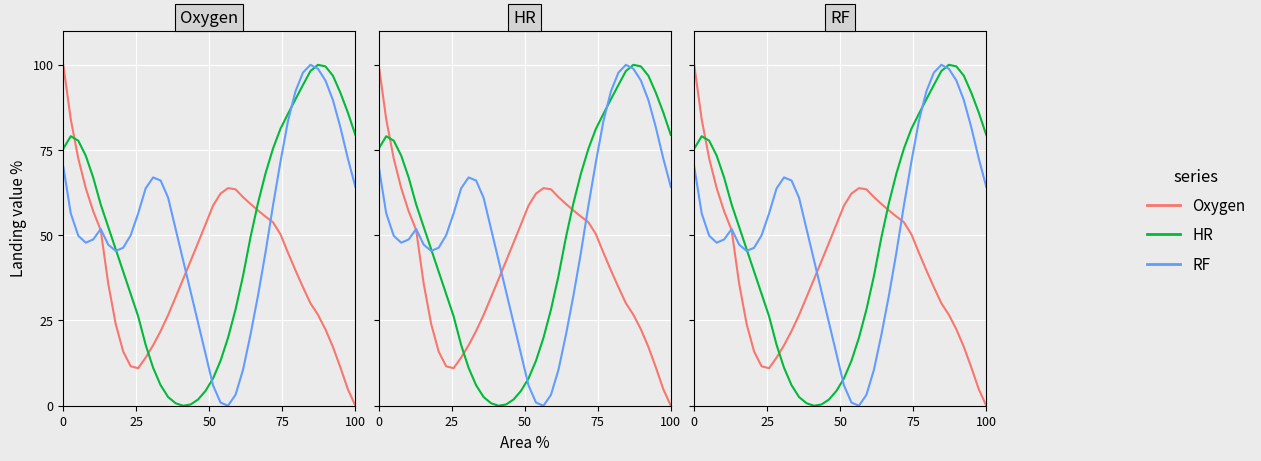

Which series has the largest range (max minus min)?

Oxygen